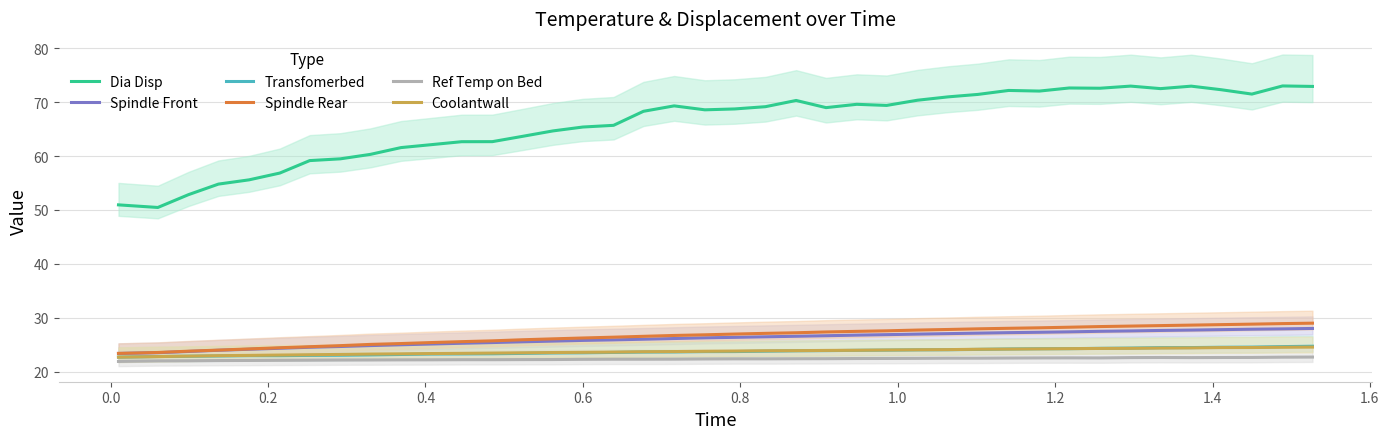

How many data points in Coolantwall are above 23?

35